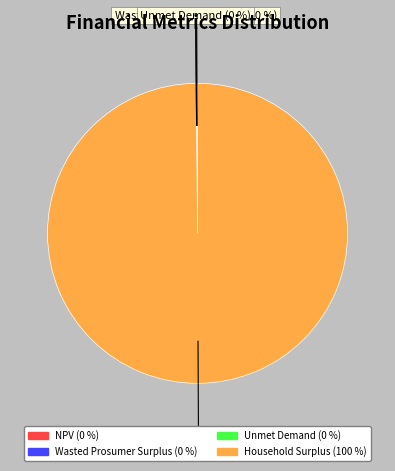

Does Household Surplus represent more than half of the total?

Yes